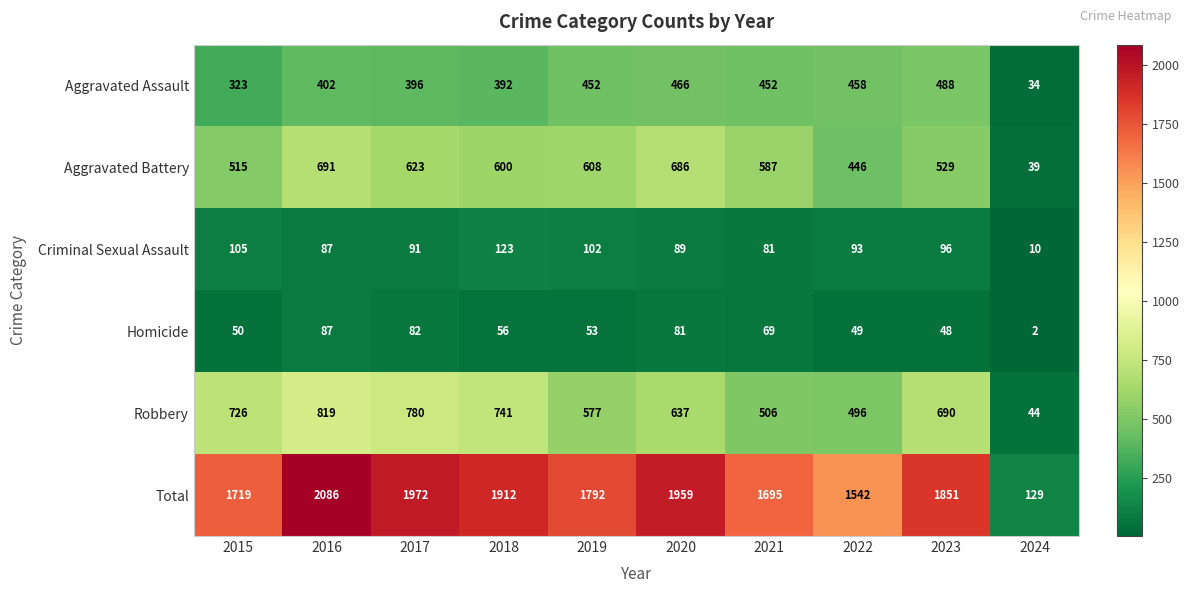

How many series are shown in this chart?

6